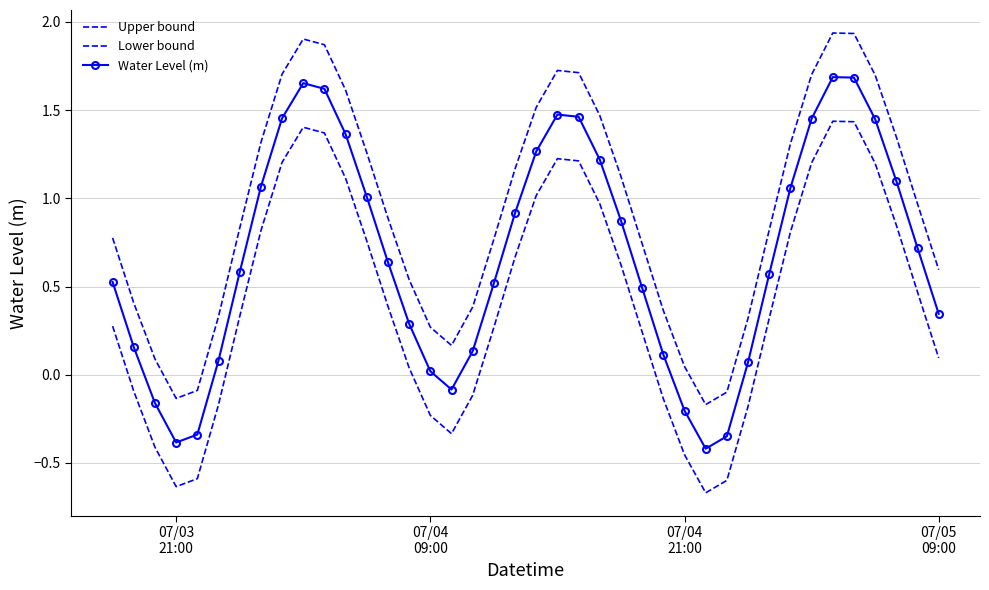

True or false: Upper bound and Lower bound cross at least once.

False